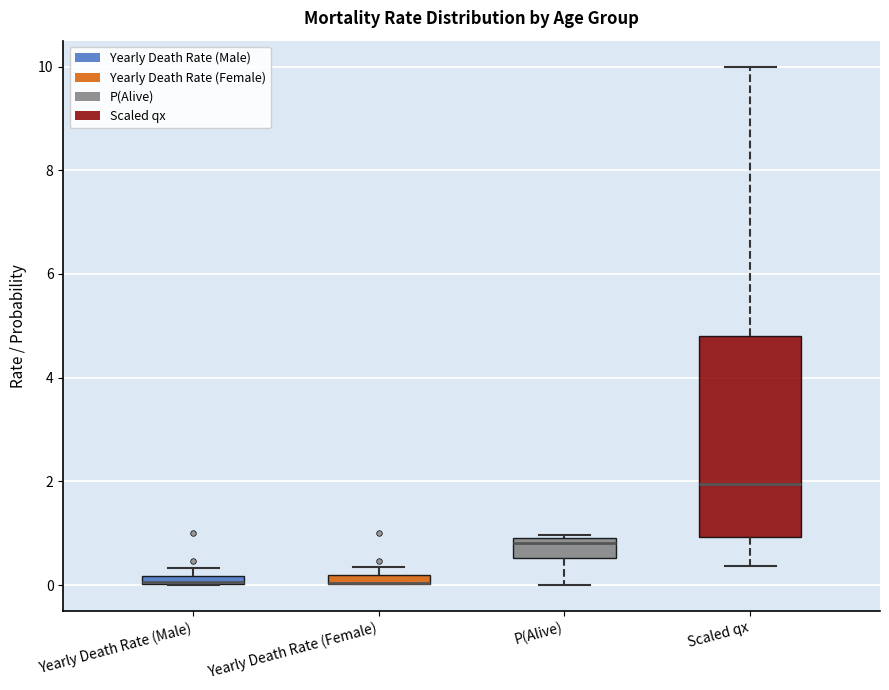

Comparing the boxes themselves (not the whiskers), which one is the tallest?

Scaled qx